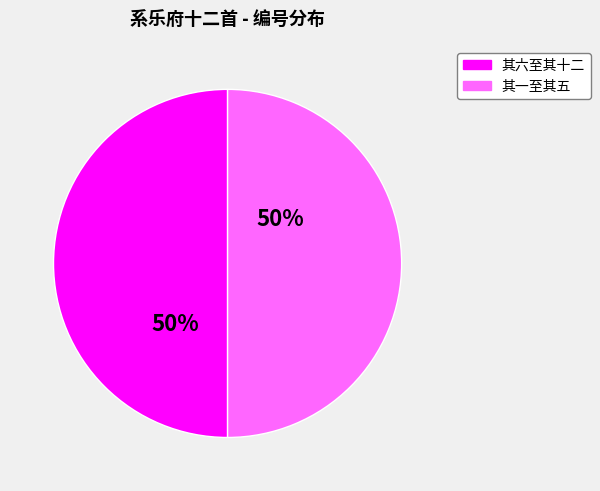

To the nearest percent, what is the average slice percentage?

50%